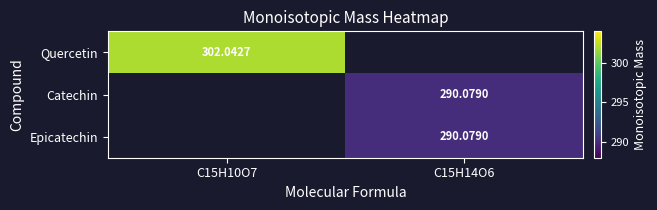

Rank the series at C15H14O6 from lowest to highest value.

Quercetin, Catechin, Epicatechin